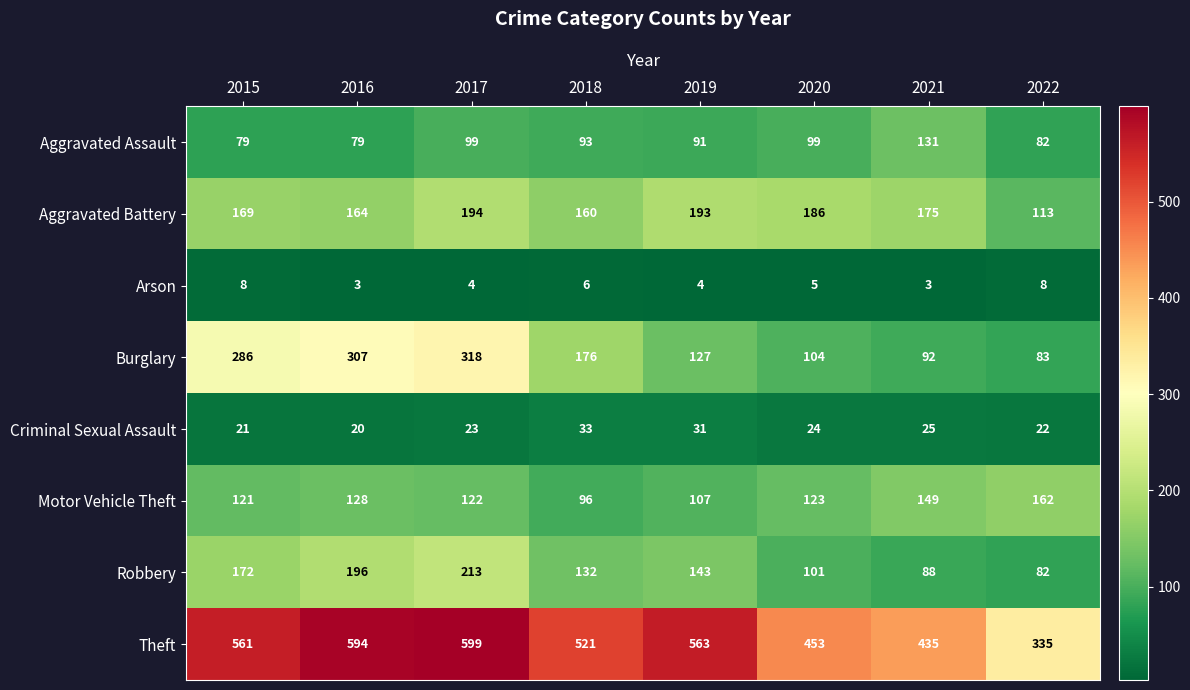

What is the difference between the Burglary values at 2021 and 2015?

194